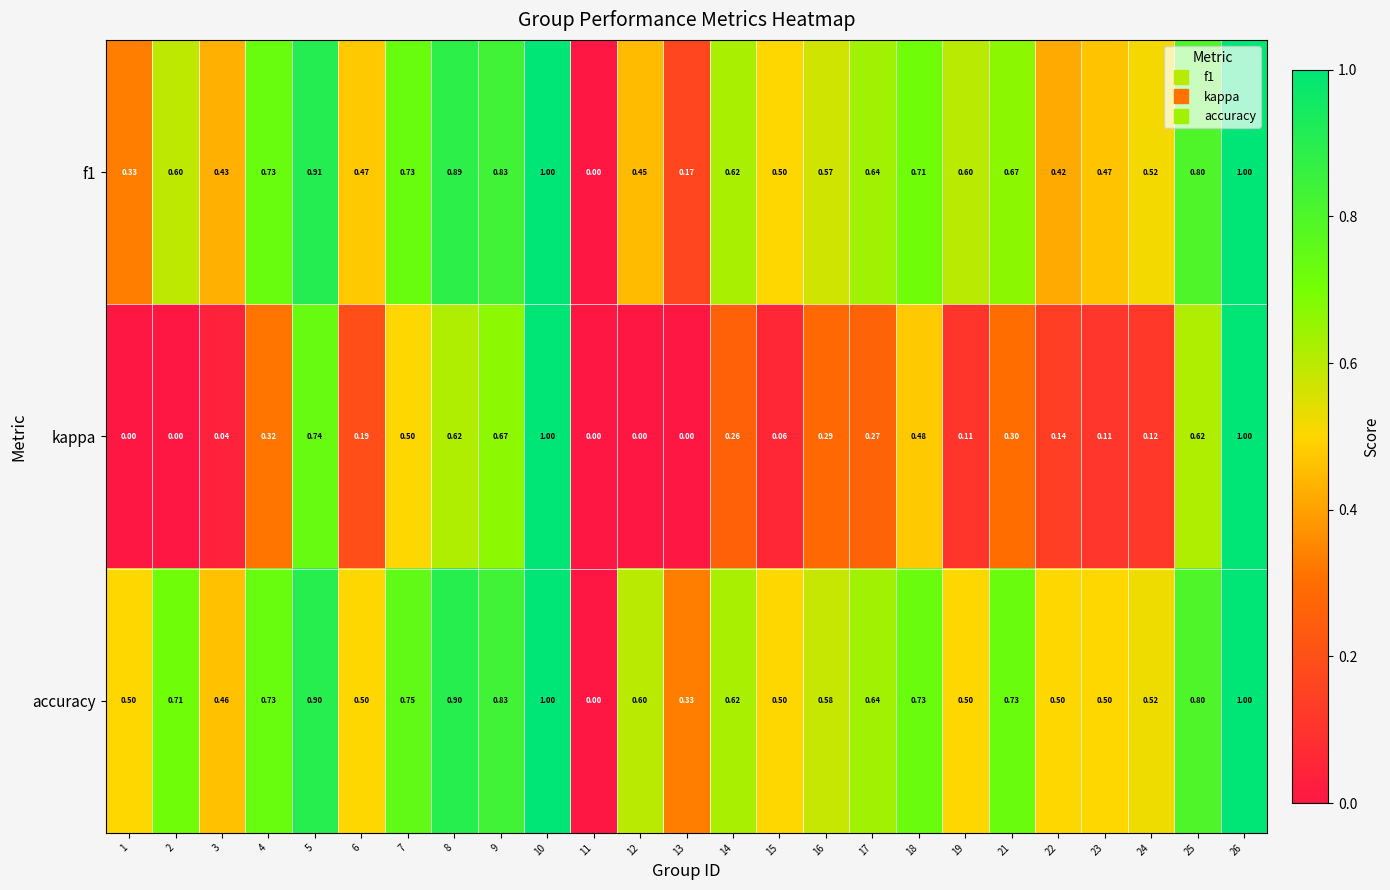

What is the difference between the highest and lowest values at 1?

0.5